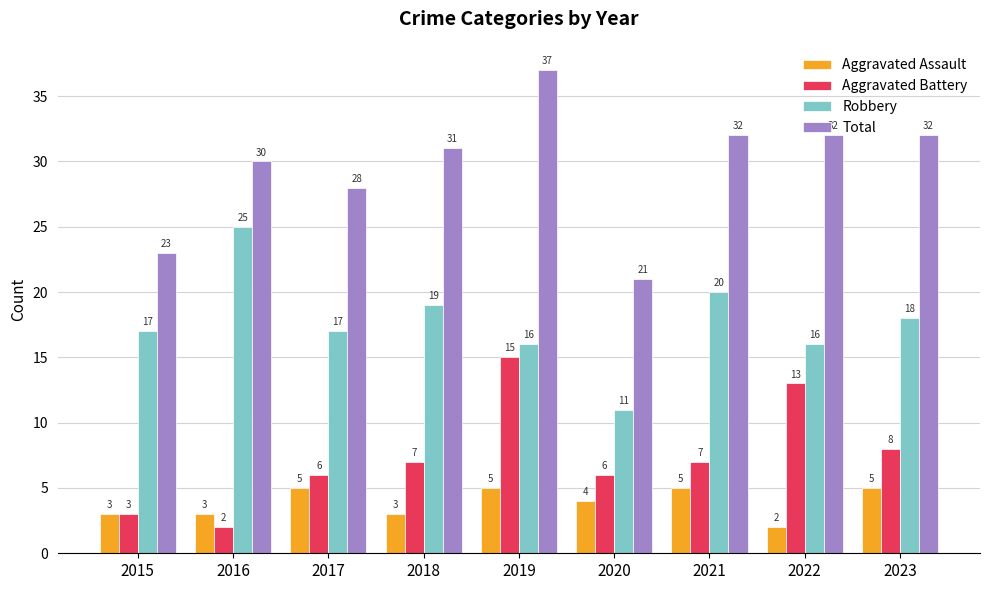

At how many categories does at least one series exceed 25?

7